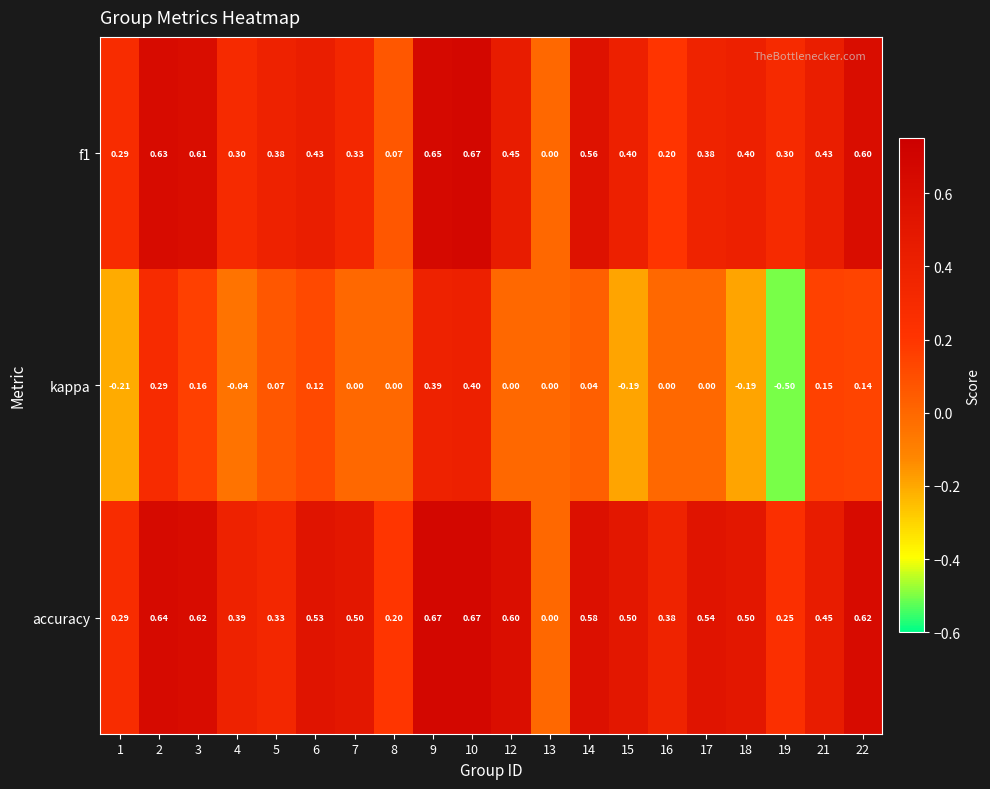

Which series has the largest total across all categories?

accuracy